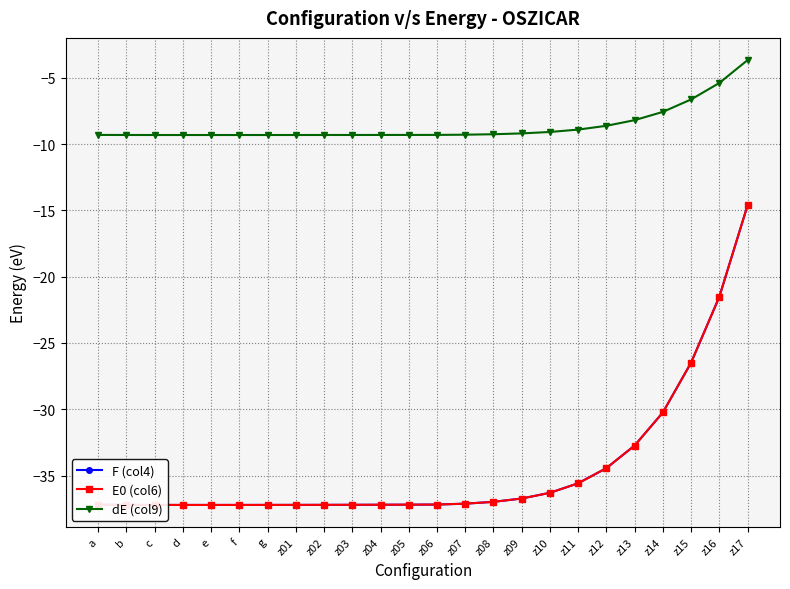

What position from the left is z06?

13